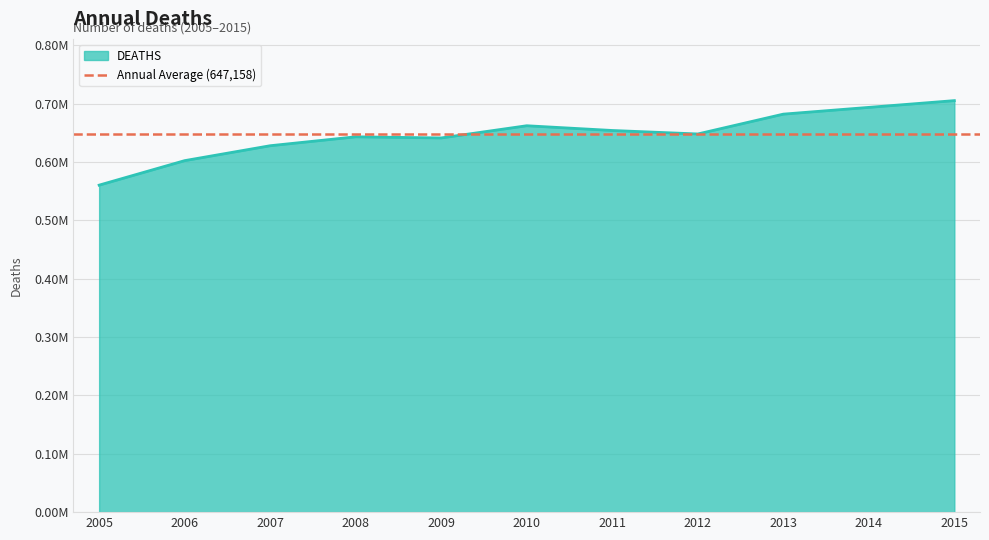

Rank the categories by value from lowest to highest.

2005, 2006, 2007, 2009, 2008, 2012, 2011, 2010, 2013, 2014, 2015